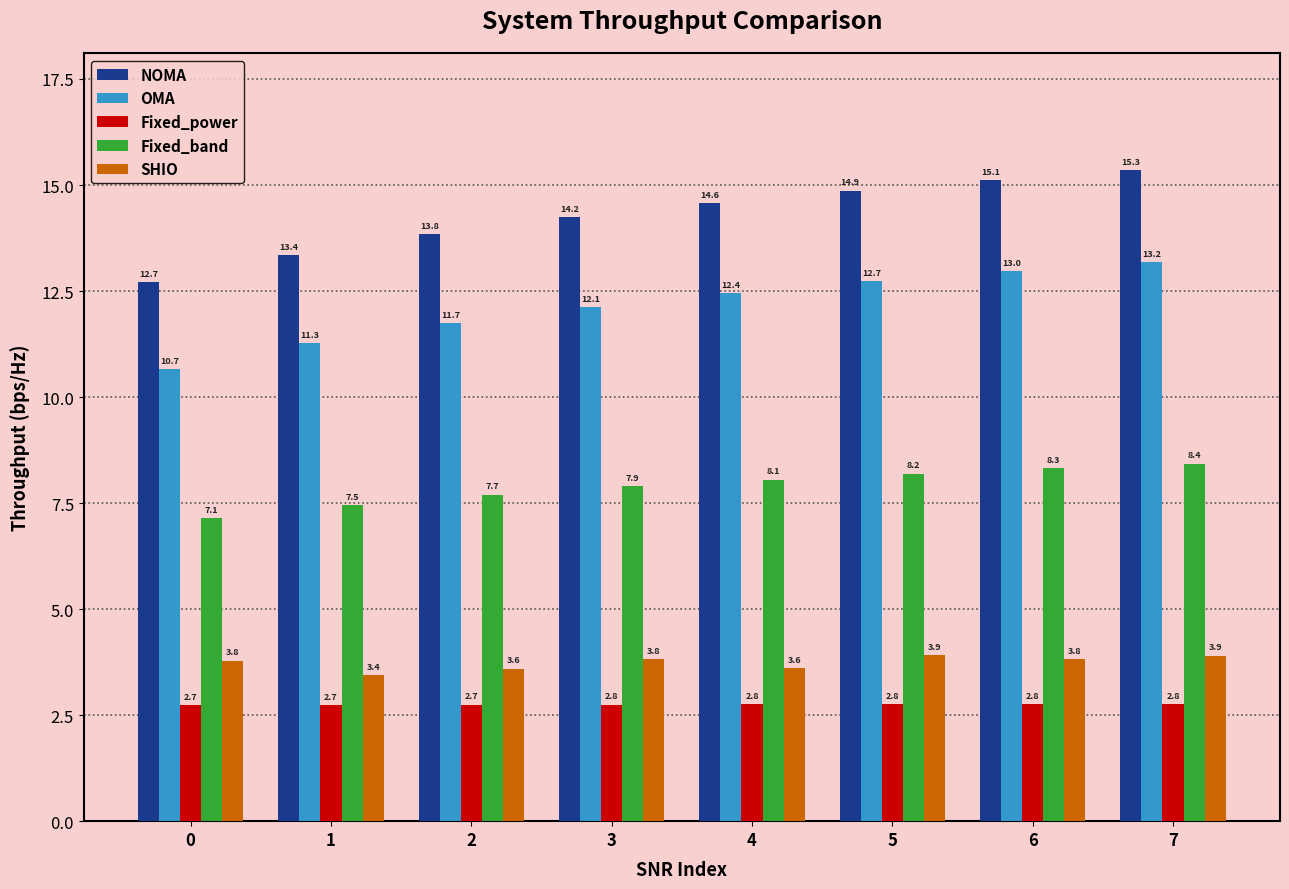

Are the bars horizontal?

No